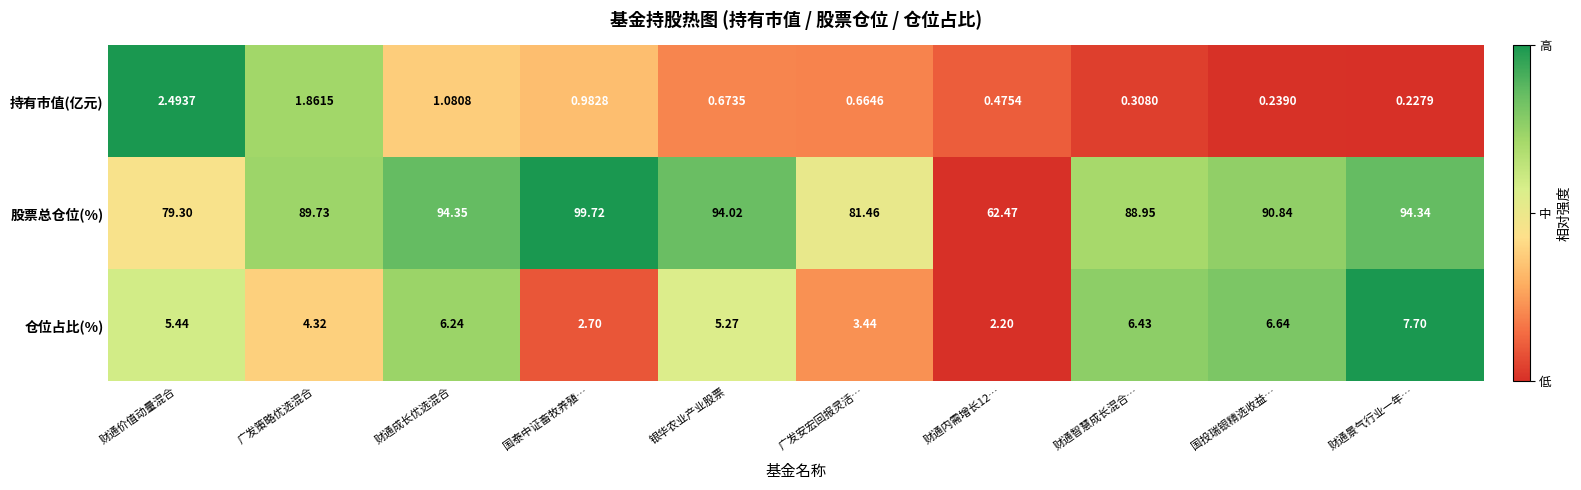

Is the value of 持有市值(亿元) at 财通智慧成长混合… greater than the value of 仓位占比(%) at 国投瑞银精选收益…?

No